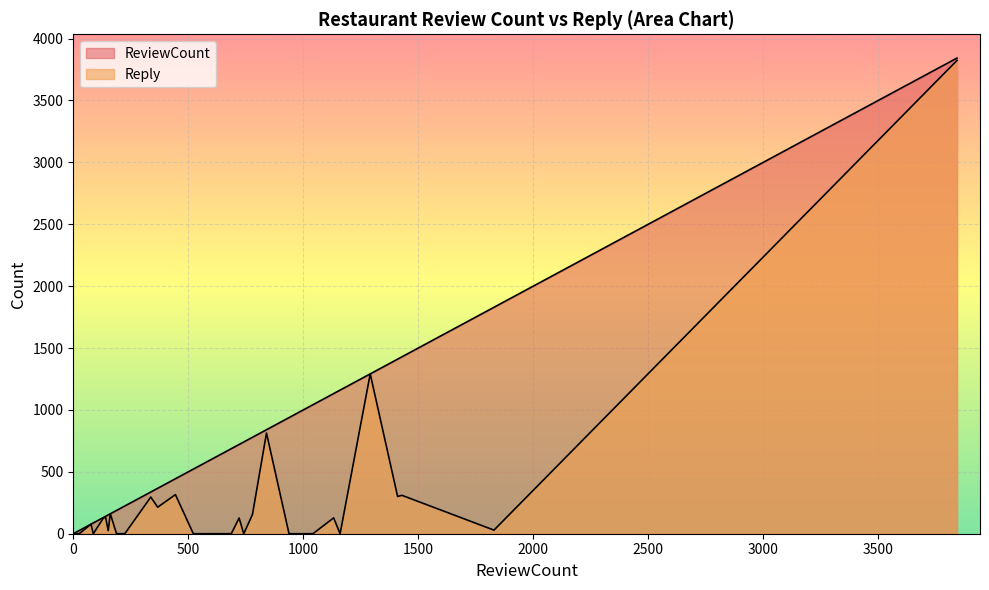

Count the number of categories in the chart.

30